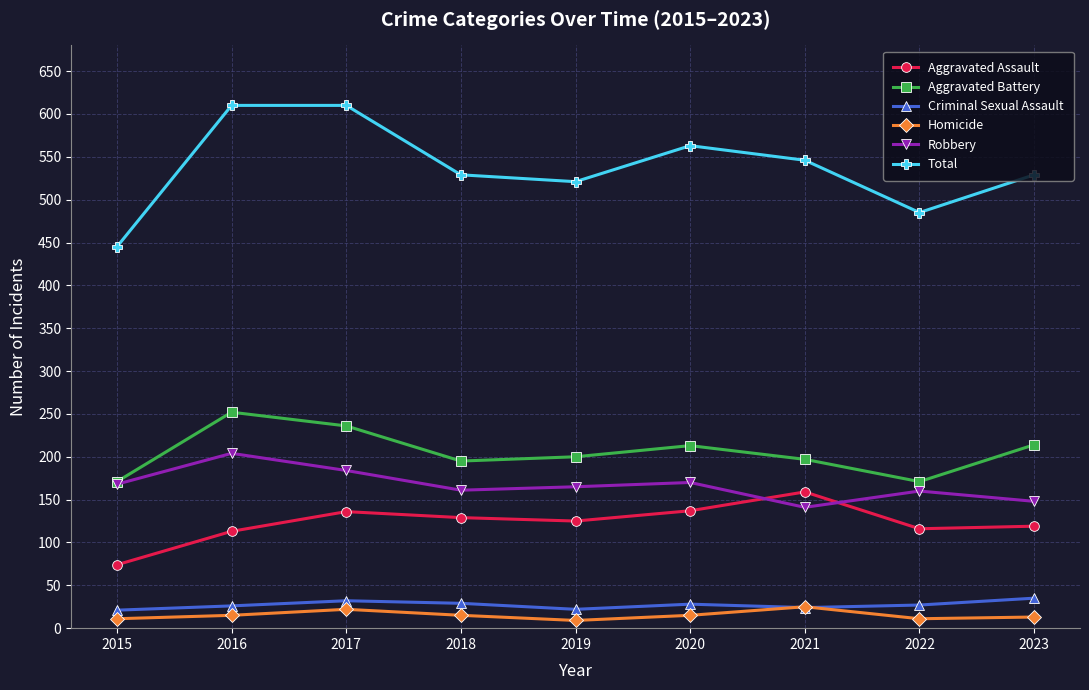

What is the difference between the Homicide values at 2022 and 2017?

11